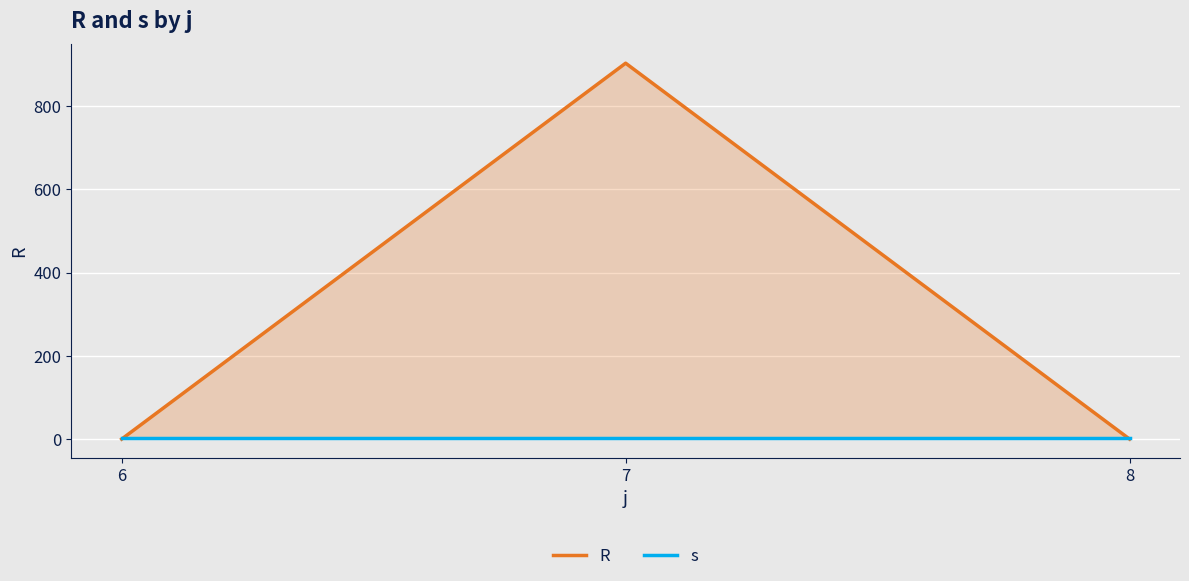

Reading left to right, transcribe all the data shown in this chart.

R: 0	903	0
s: 3	3	3